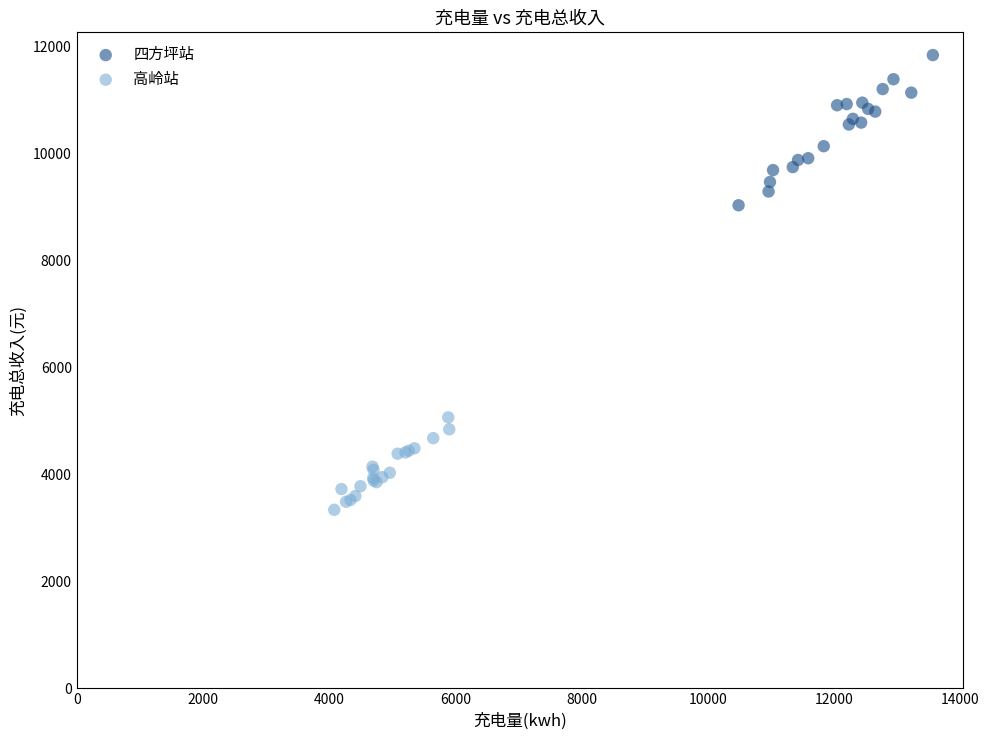

Which series contains the highest Y value?

四方坪站